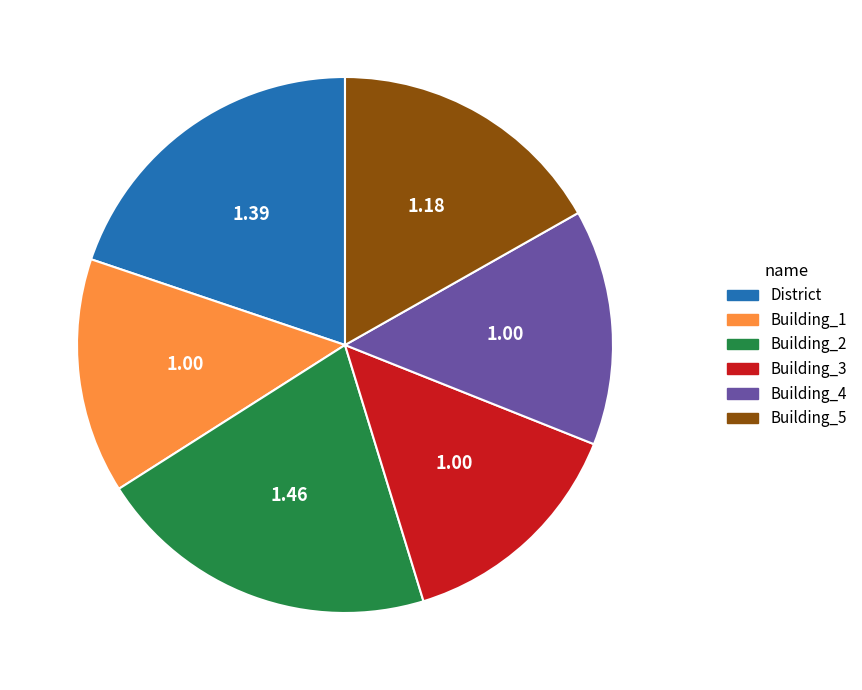

Which category has the biggest portion of the pie?

Building_2